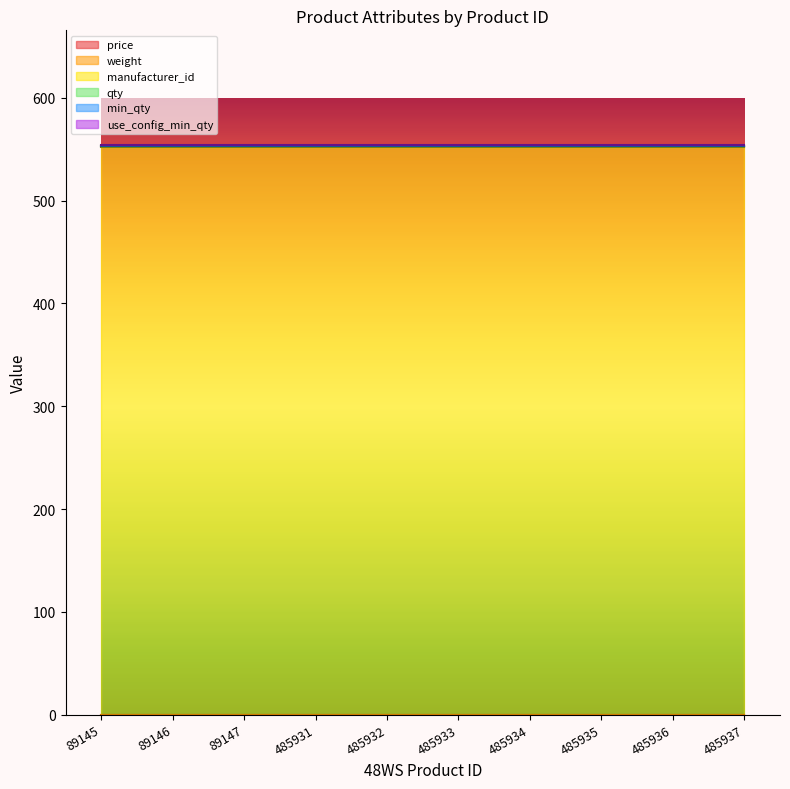

Which series has the largest range (max minus min)?

price